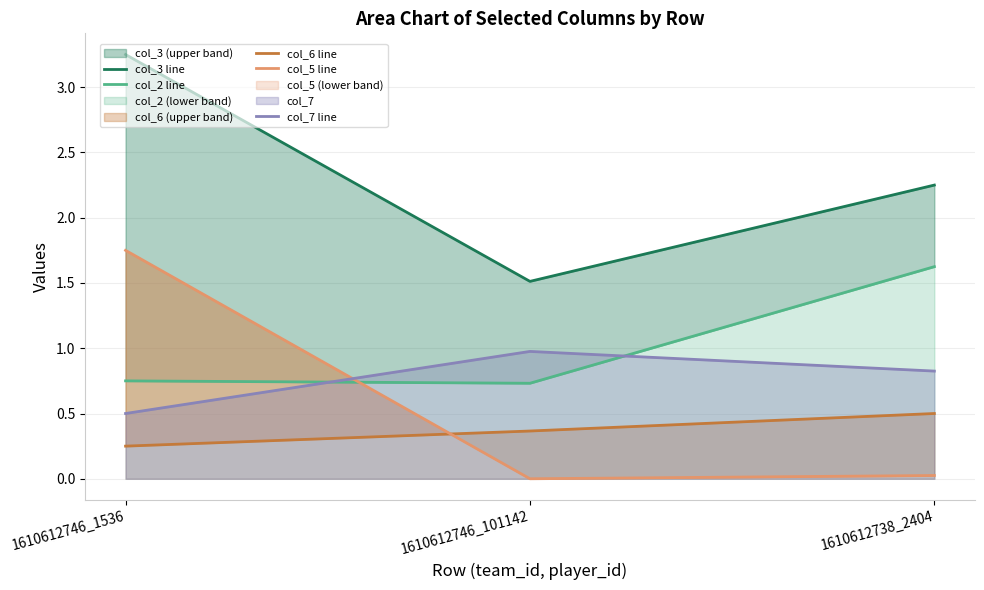

The value of col_3 line at 1610612738_2404 is 4.0. True or false?

False